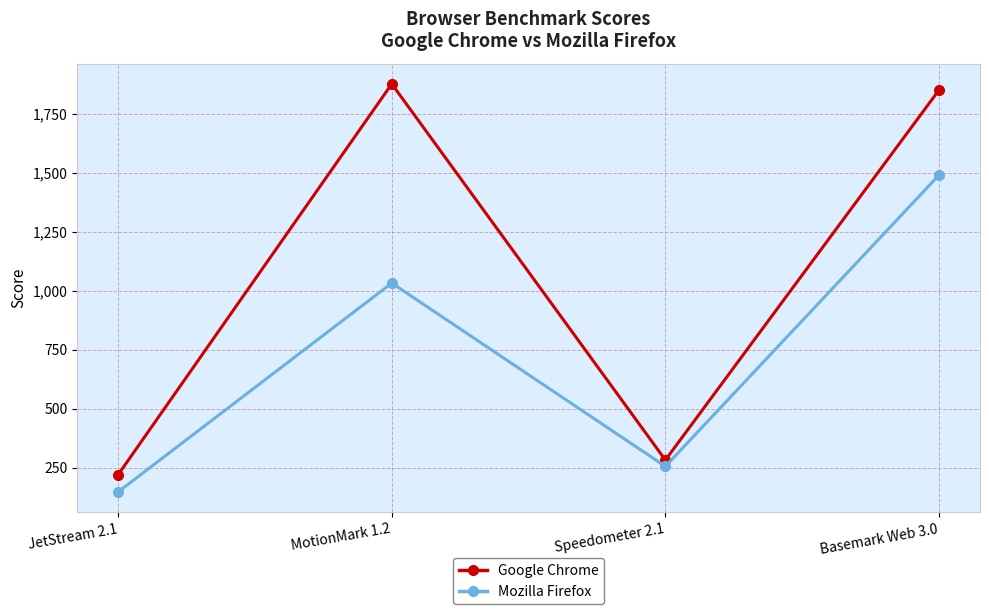

The Google Chrome series shows 282 at Speedometer 2.1. True or false?

True